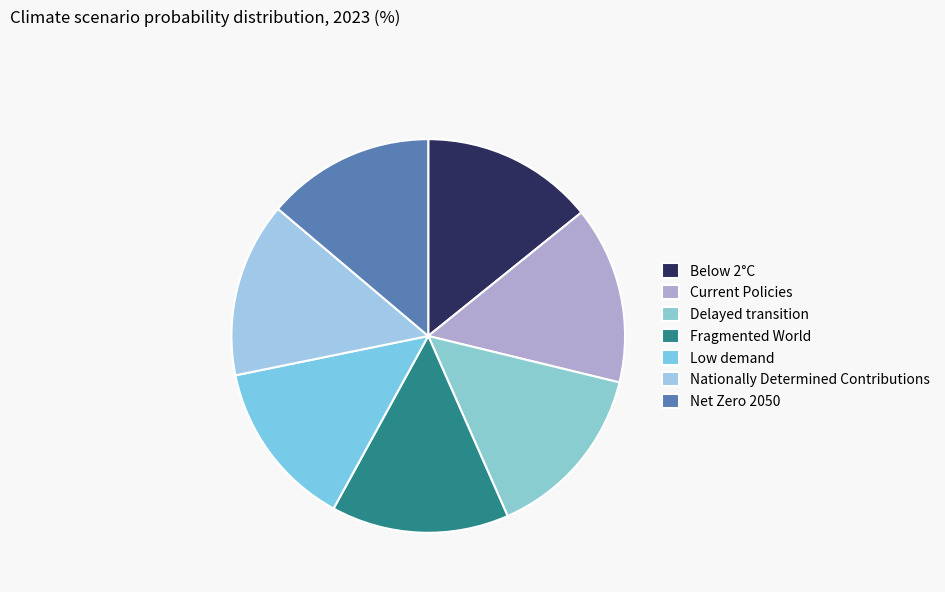

How many segments does this pie chart have?

7